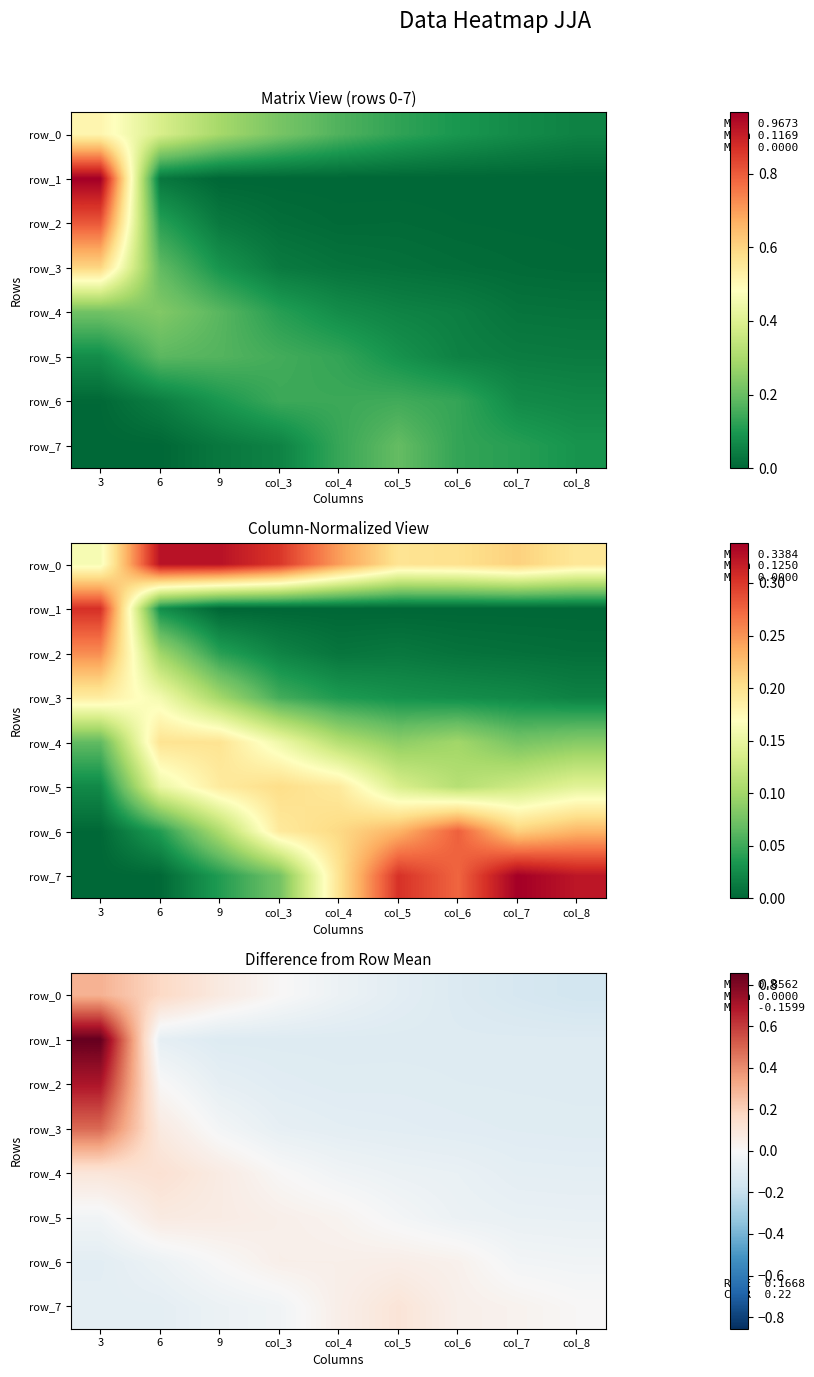

Which has a higher value, col_5 or col_8?

col_5